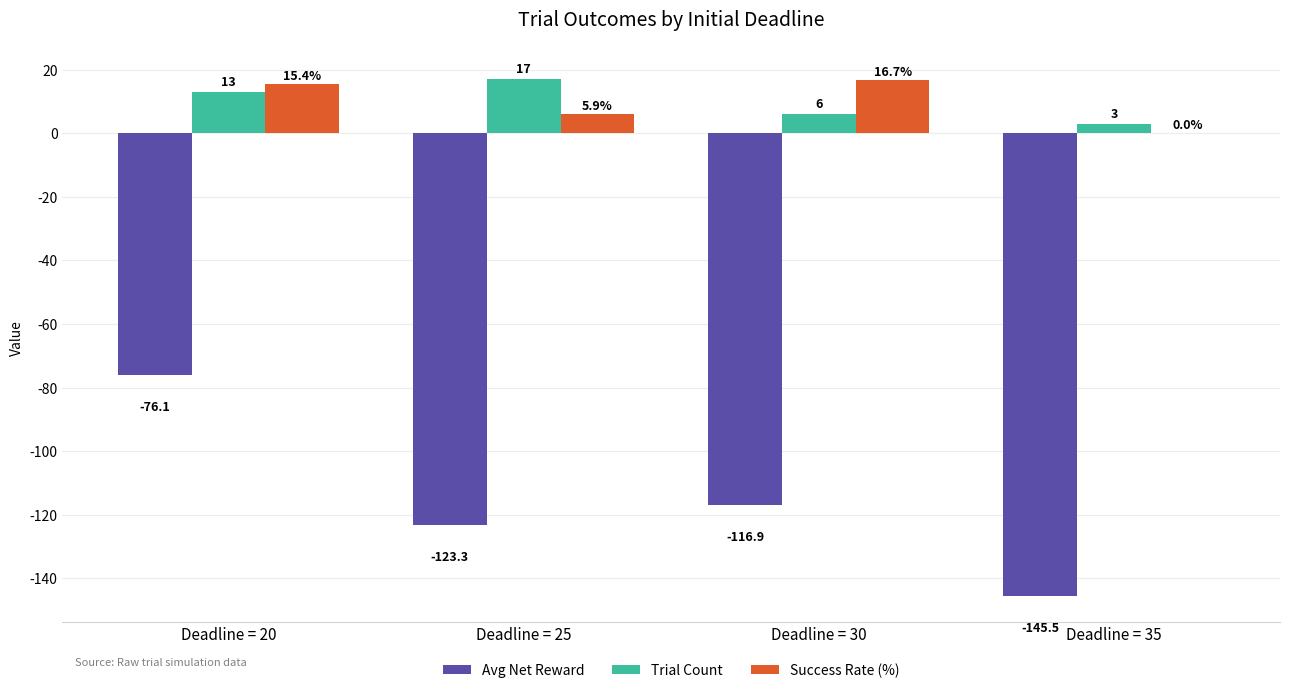

True or false: Trial Count has a value of 3.0 at Deadline = 35.

True